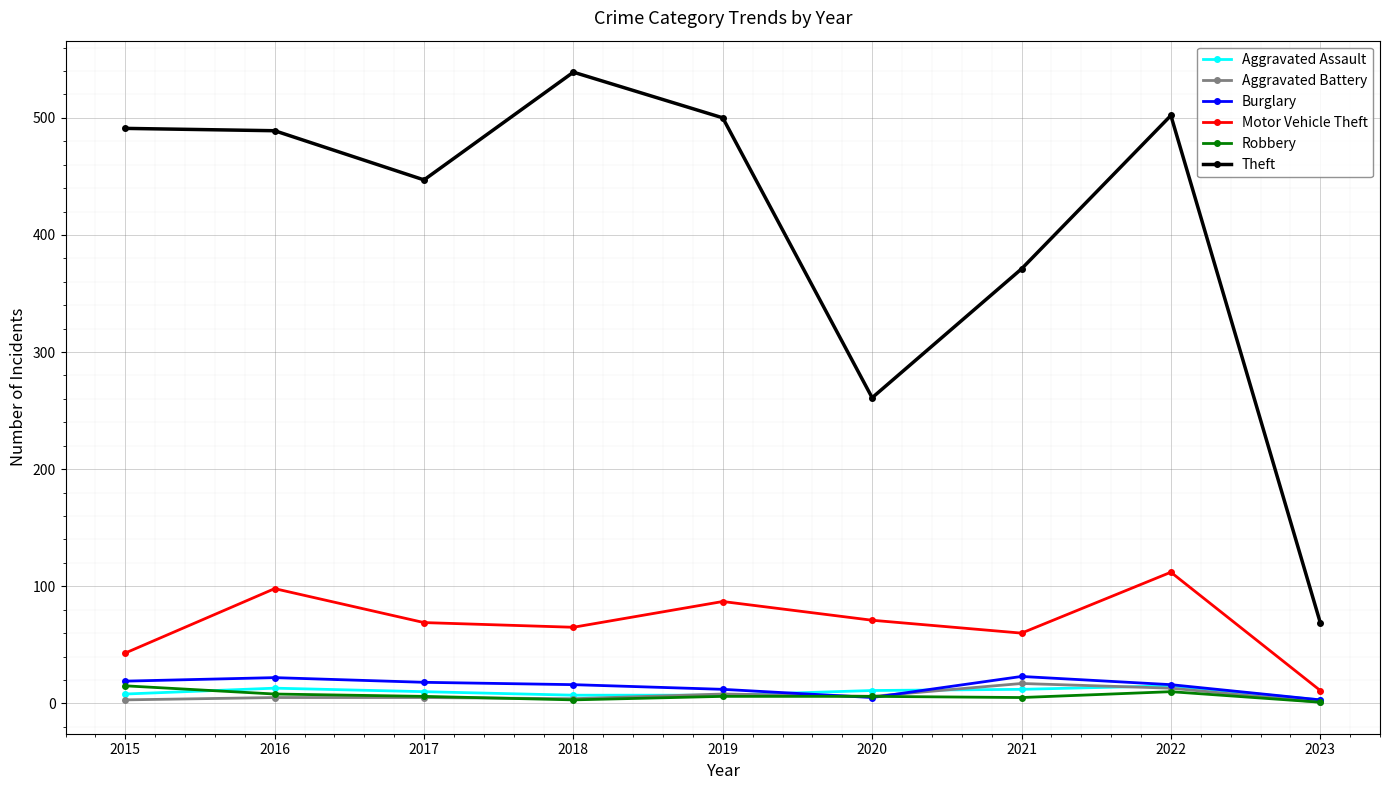

What is the difference between the second highest and minimum values in the Robbery series?

9